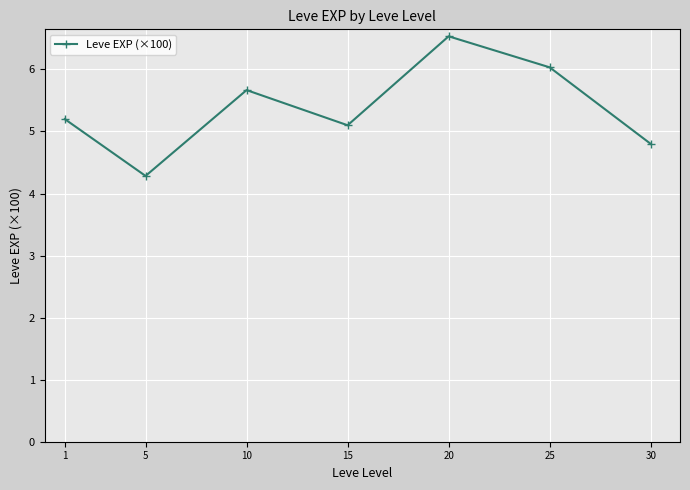

Reading left to right, extract all data points from this chart.

1=5.2	5=4.3	10=5.7	15=5.1	20=6.5	25=6.0	30=4.8